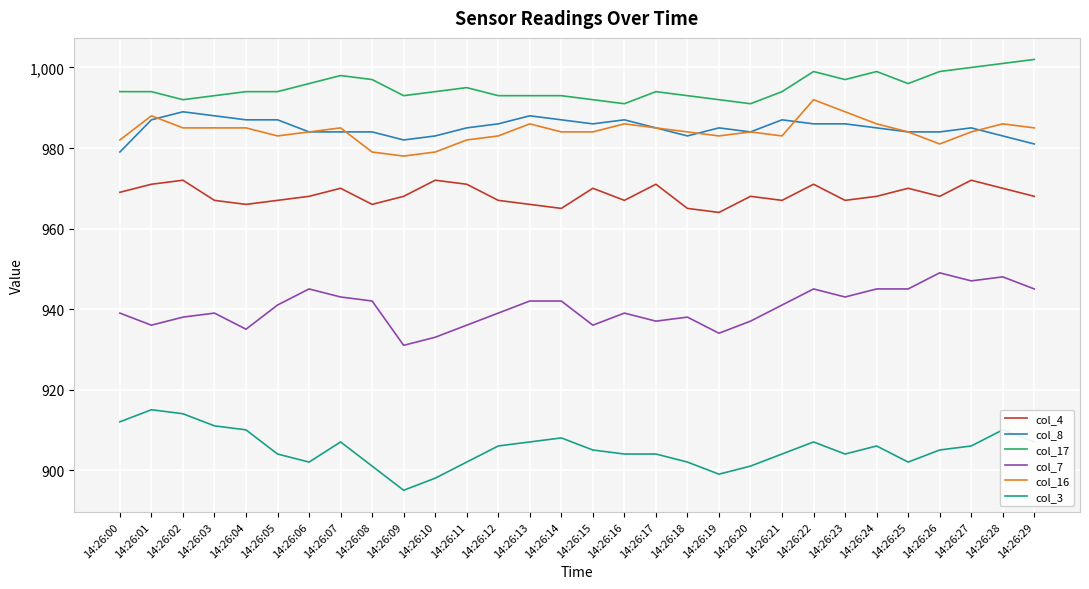

What is the difference between the highest and lowest values at 14:26:15?

87